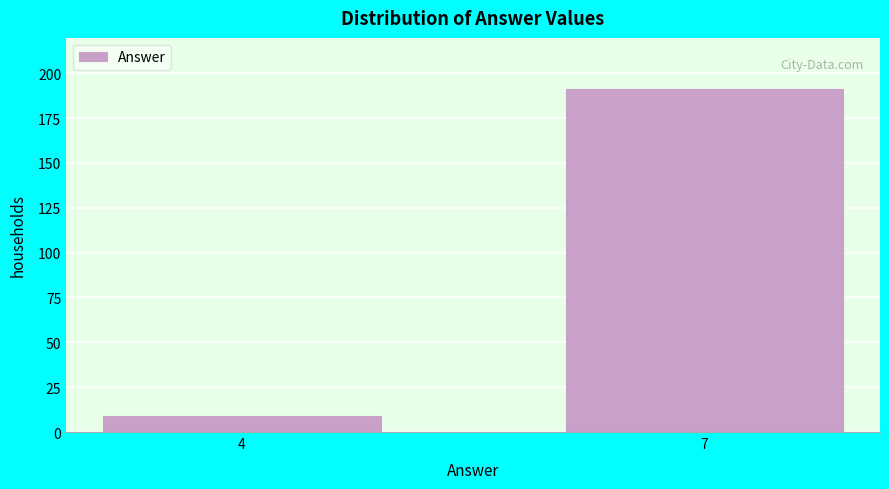

Reading left to right, transcribe all the data shown in this chart.

4=9	7=191